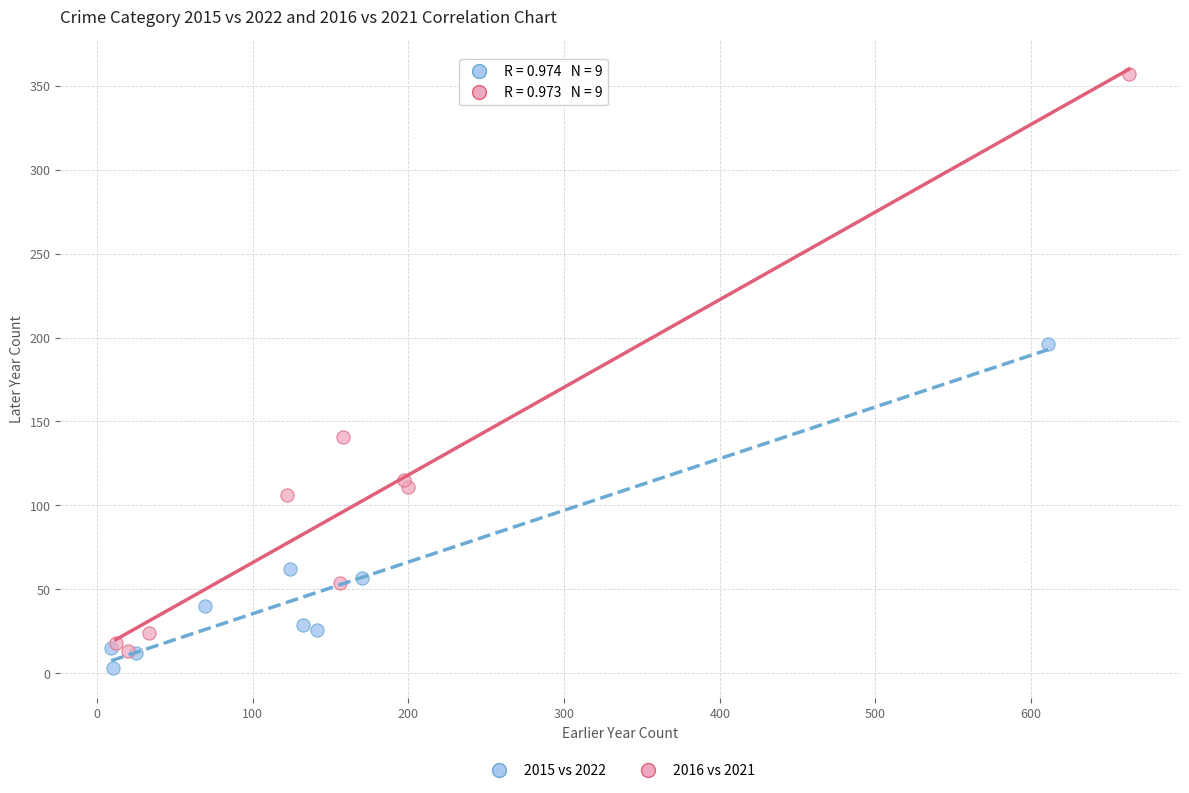

Which series reaches the minimum Y coordinate?

2015 vs 2022